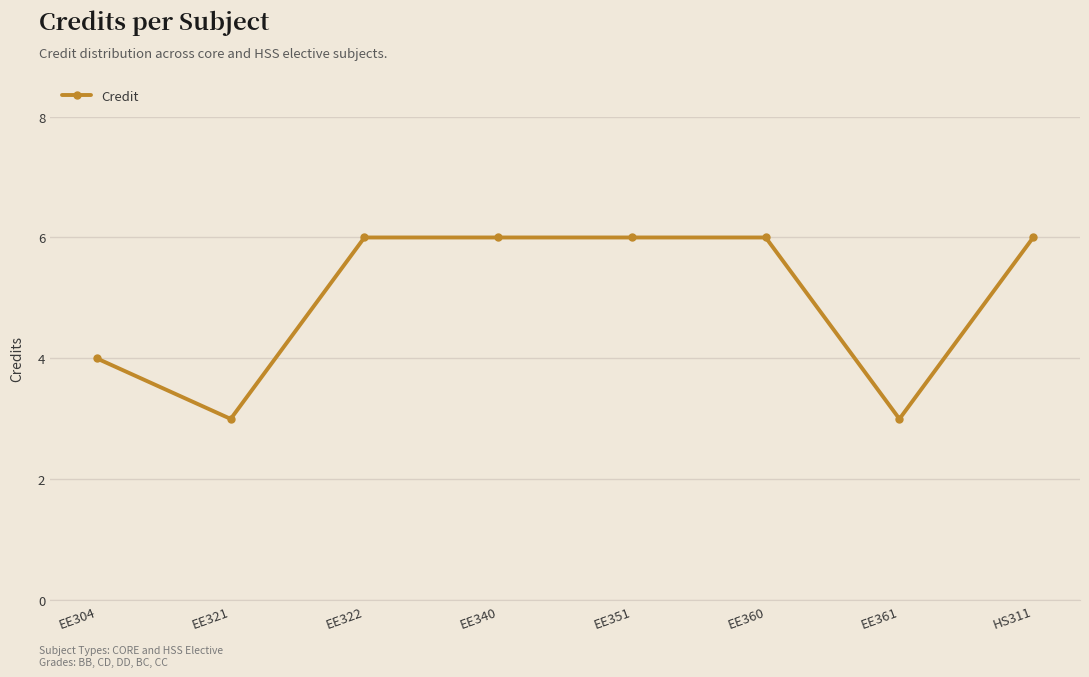

Reading left to right, extract all data points from this chart.

4	3	6	6	6	6	3	6